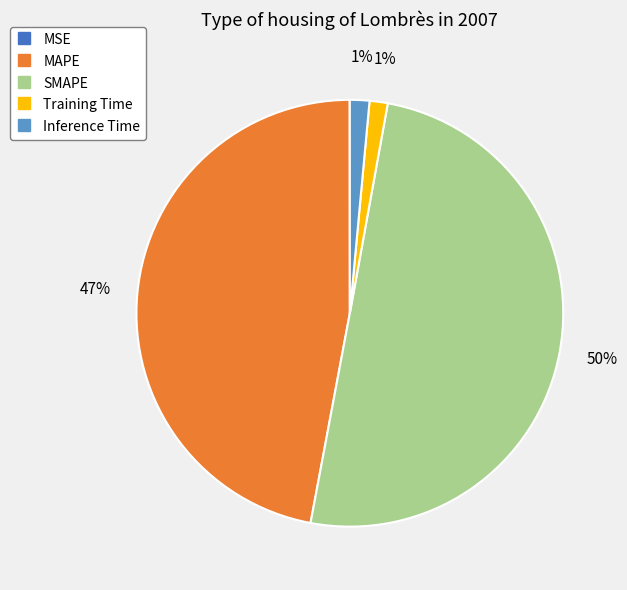

Approximately how many times larger is the value at SMAPE compared to MAPE?

1.1